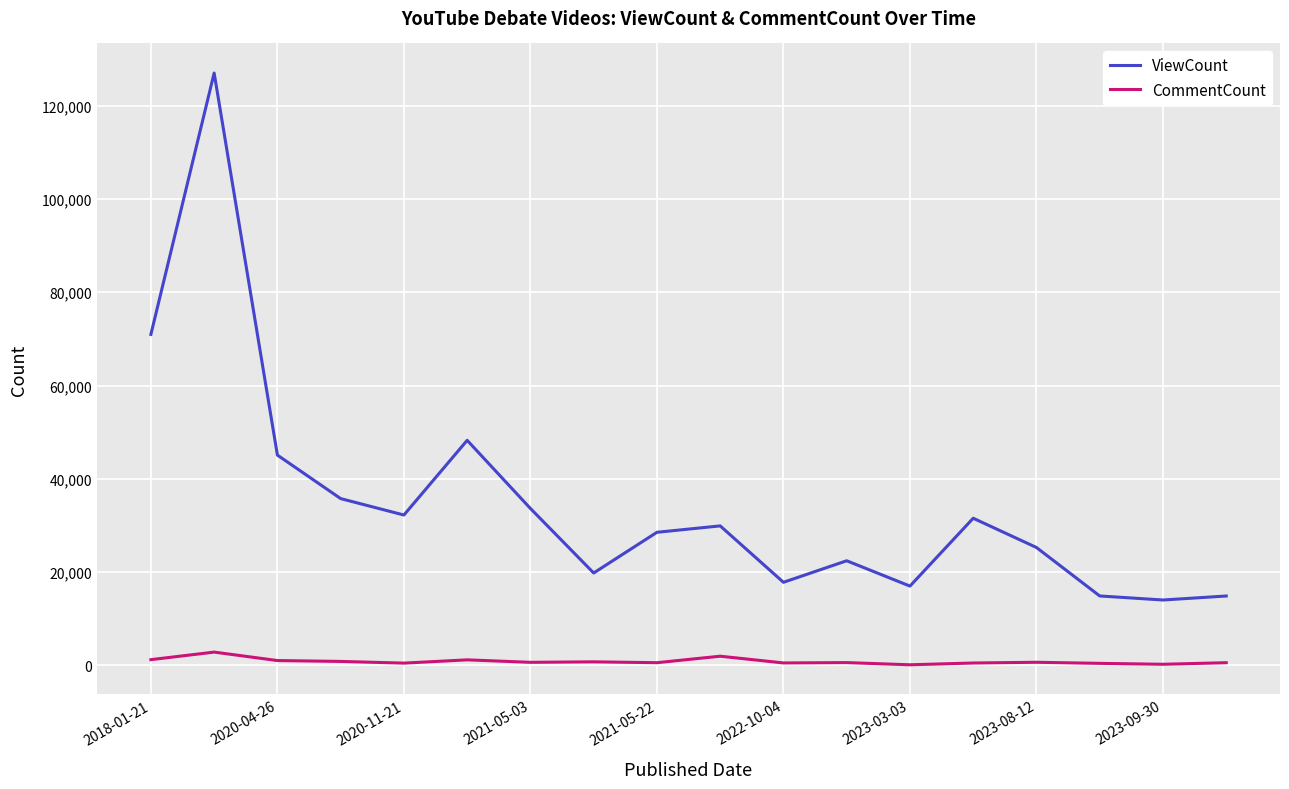

In CommentCount, how many points are lower than both neighbors (excluding endpoints)?

6